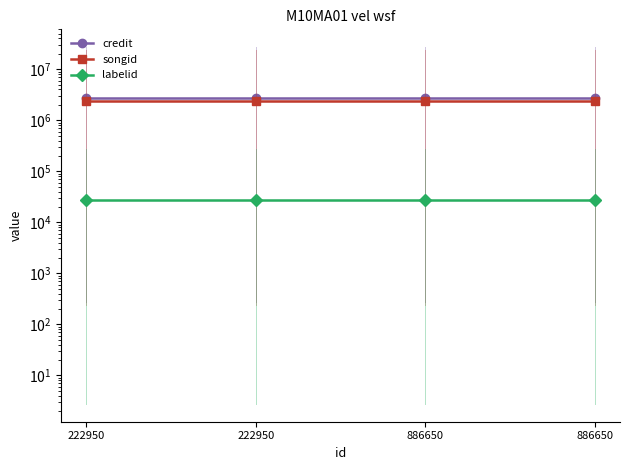

Is the value of labelid at 886650 greater than the value of songid at 886650?

No